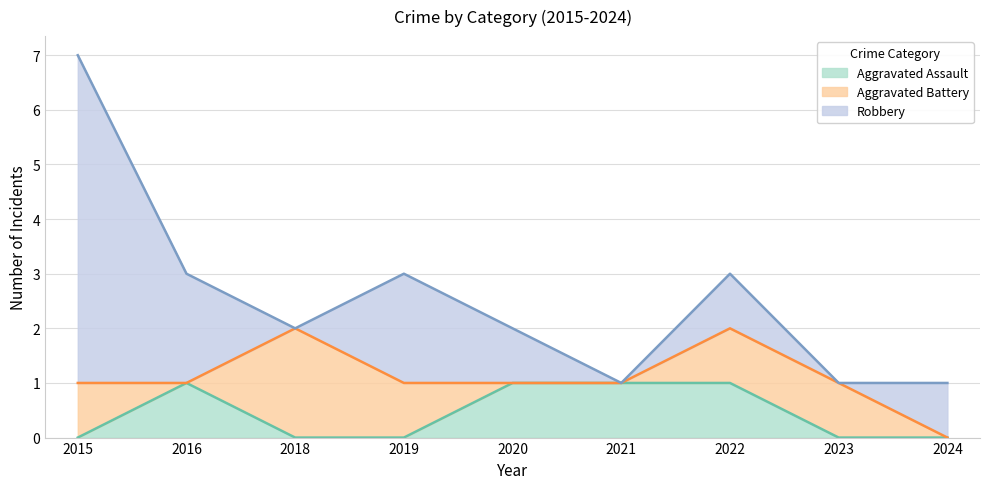

At which label is Robbery closest to 3?

2016